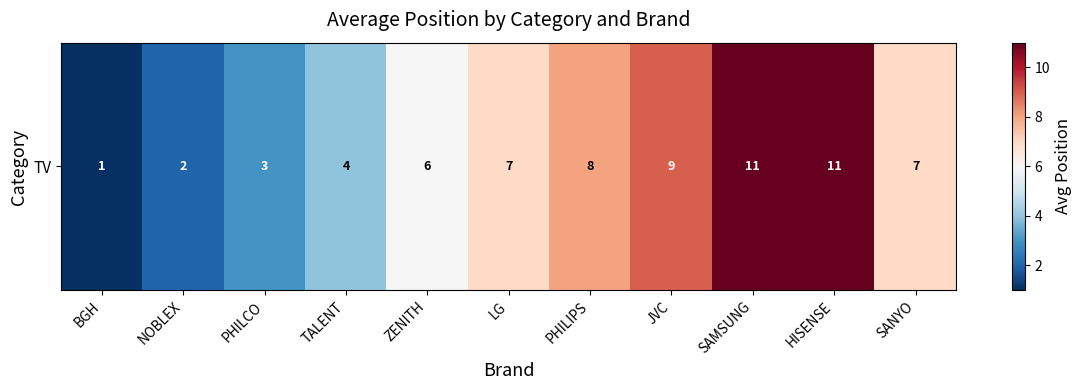

Which label corresponds to the smallest value in the chart?

BGH